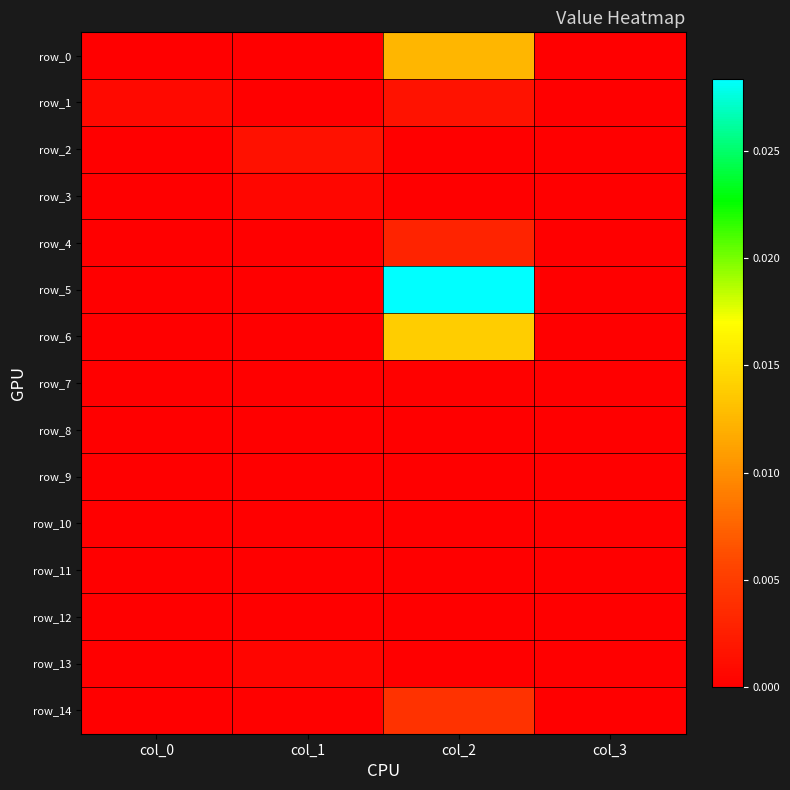

The row_0 series shows 0.0 at col_0. True or false?

False